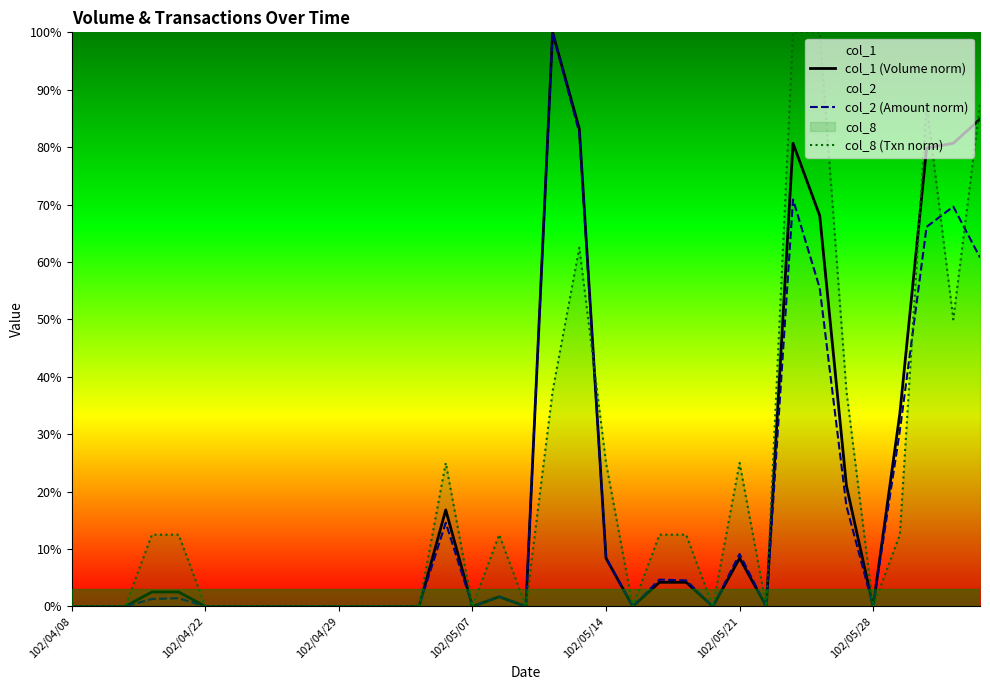

How many lines are shown in the chart?

3